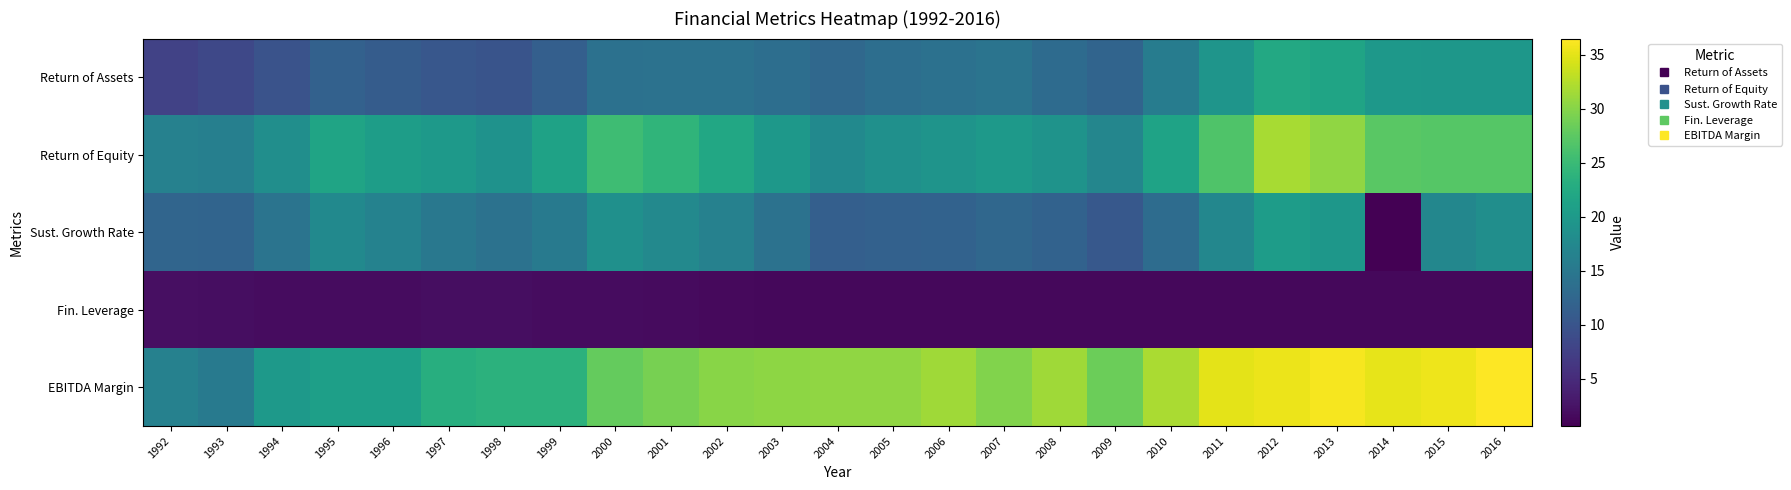

Which label corresponds to the smallest value in the chart?

2014